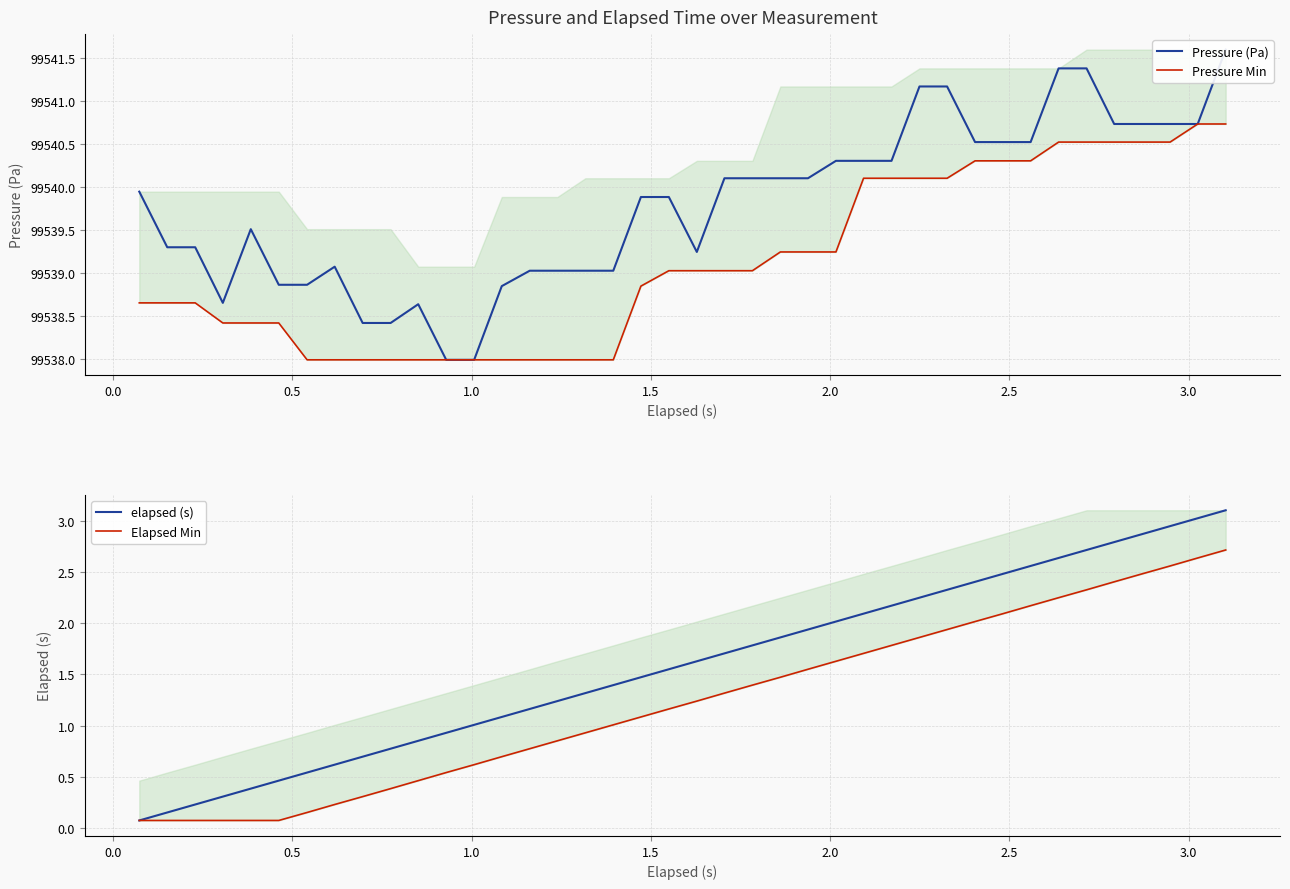

Reading left to right, transcribe all the data shown in this chart.

Pressure (Pa): 99539.9	99539.3	99539.3	99538.6	99539.5	99538.9	99538.9	99539.1	99538.4	99538.4	99538.6	99538.0	99538.0	99538.8	99539.0	99539.0	99539.0	99539.0	99539.9	99539.9	99539.2	99540.1	99540.1	99540.1	99540.1	99540.3	99540.3	99540.3	99541.2	99541.2	99540.5	99540.5	99540.5	99541.4	99541.4	99540.7	99540.7	99540.7	99540.7	99541.6
Pressure Min: 99538.6	99538.6	99538.6	99538.4	99538.4	99538.4	99538.0	99538.0	99538.0	99538.0	99538.0	99538.0	99538.0	99538.0	99538.0	99538.0	99538.0	99538.0	99538.8	99539.0	99539.0	99539.0	99539.0	99539.2	99539.2	99539.2	99540.1	99540.1	99540.1	99540.1	99540.3	99540.3	99540.3	99540.5	99540.5	99540.5	99540.5	99540.5	99540.7	99540.7
elapsed (s): 0.1	0.2	0.2	0.3	0.4	0.5	0.5	0.6	0.7	0.8	0.9	0.9	1.0	1.1	1.2	1.2	1.3	1.4	1.5	1.6	1.6	1.7	1.8	1.9	1.9	2.0	2.1	2.2	2.2	2.3	2.4	2.5	2.6	2.6	2.7	2.8	2.9	2.9	3.0	3.1
Elapsed Min: 0.1	0.1	0.1	0.1	0.1	0.1	0.2	0.2	0.3	0.4	0.5	0.5	0.6	0.7	0.8	0.9	0.9	1.0	1.1	1.2	1.2	1.3	1.4	1.5	1.6	1.6	1.7	1.8	1.9	1.9	2.0	2.1	2.2	2.2	2.3	2.4	2.5	2.6	2.6	2.7